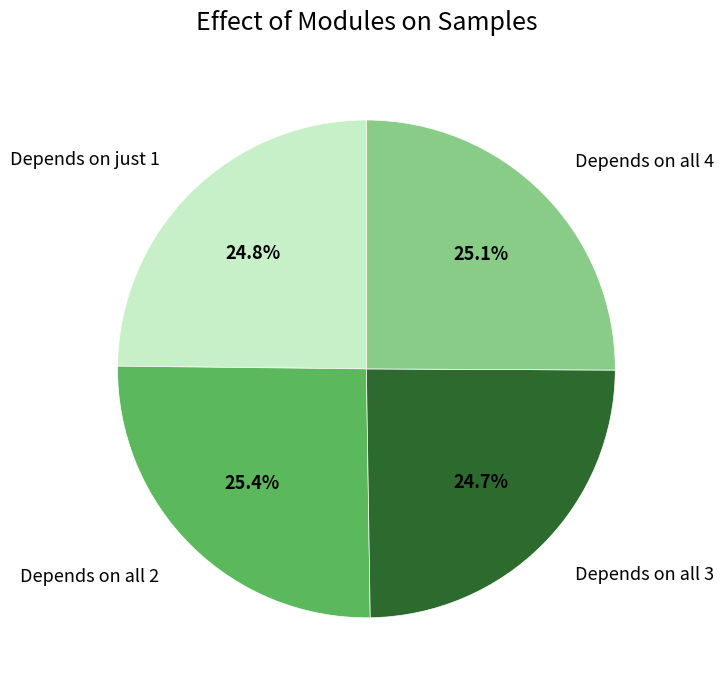

Count the number of slices in the pie.

4